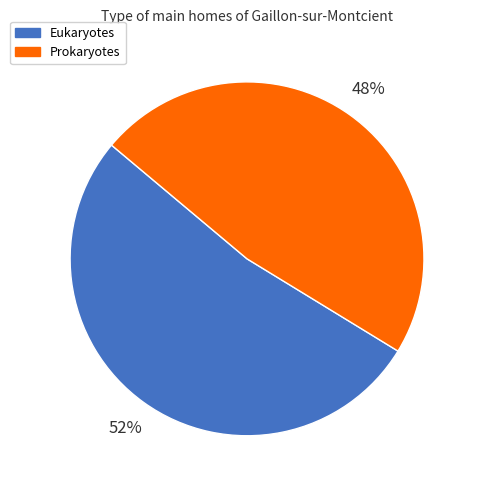

Approximately how many times larger is the value at Prokaryotes compared to Eukaryotes?

0.9